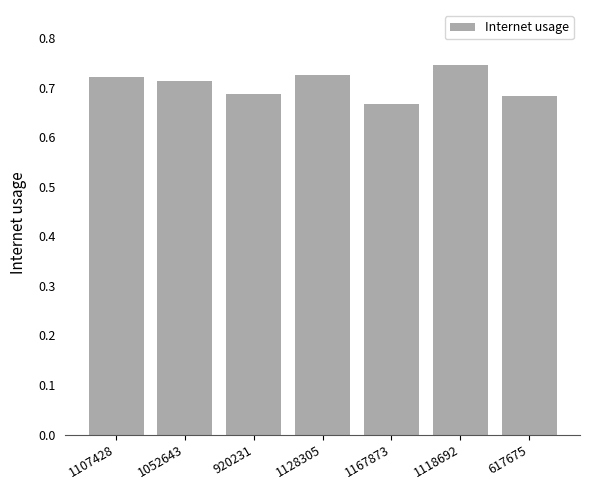

The value at 1107428 is 1.1. True or false?

False